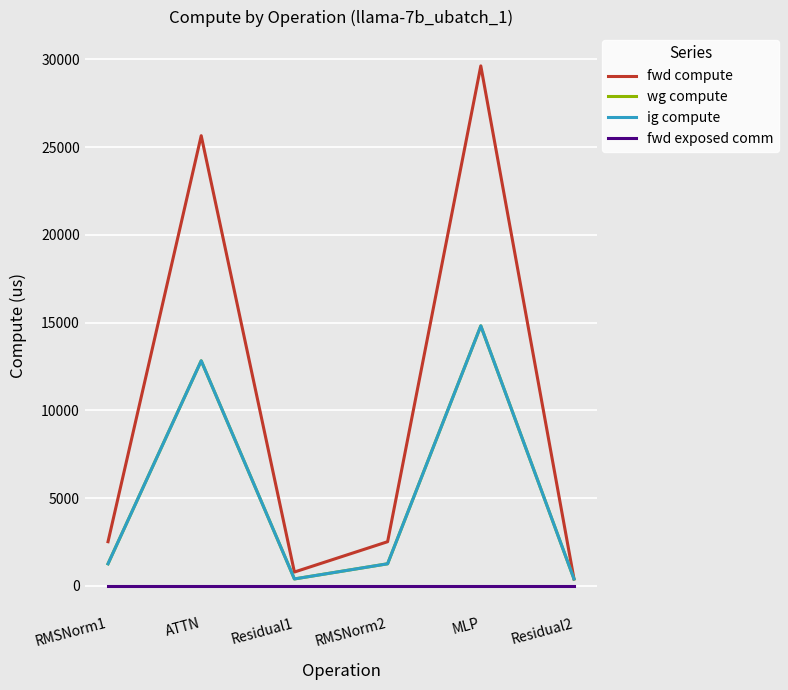

What is the lowest value of the wg compute series?

394.3